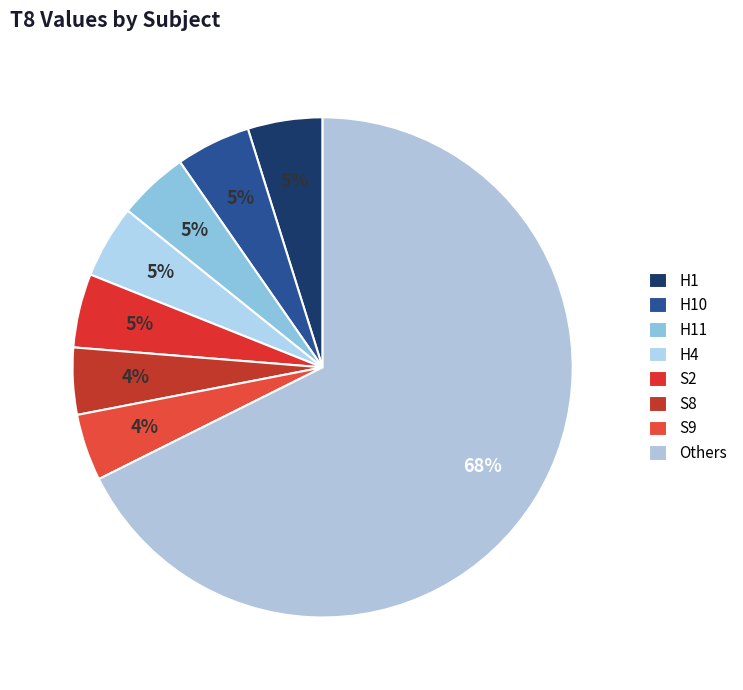

Which slice is the smallest?

S8